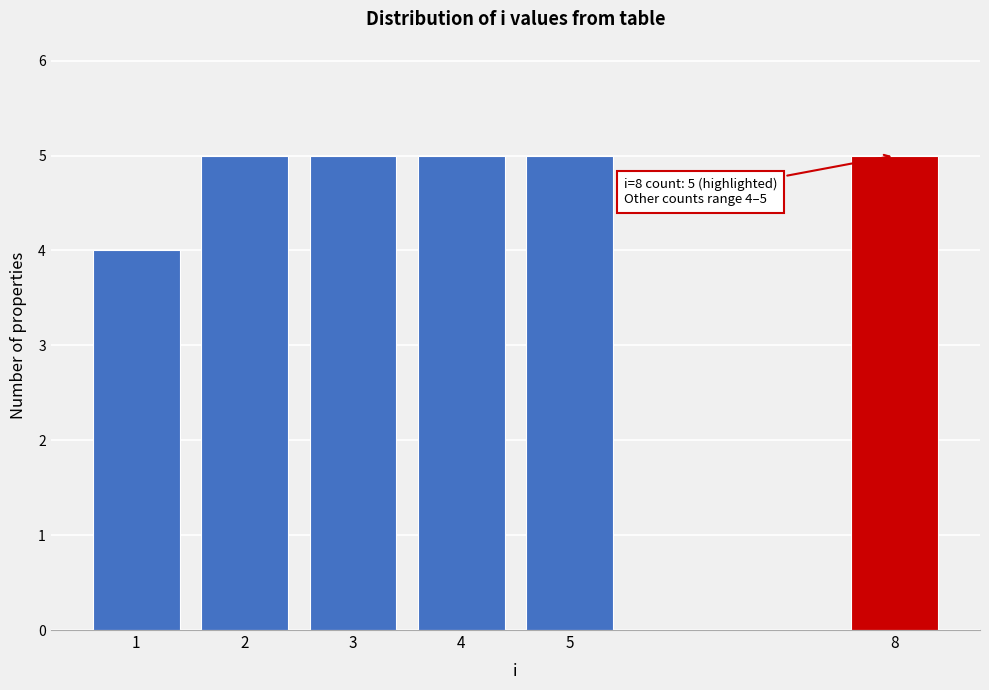

Reading left to right, extract all data points from this chart.

1=4	2=5	3=5	4=5	5=5	8=5